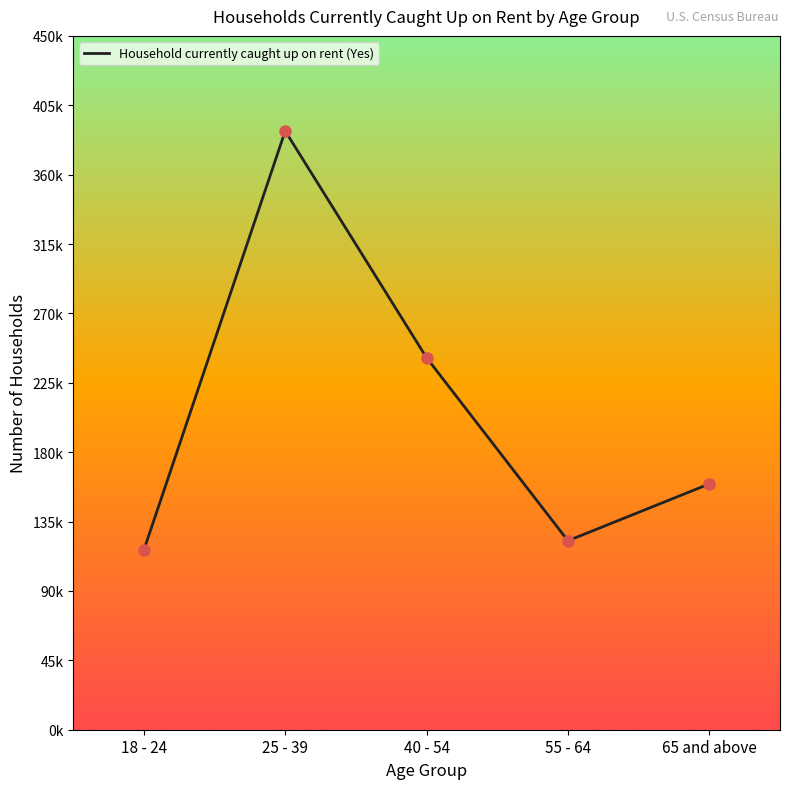

What is the change in value from 40 - 54 to 65 and above?

-81833